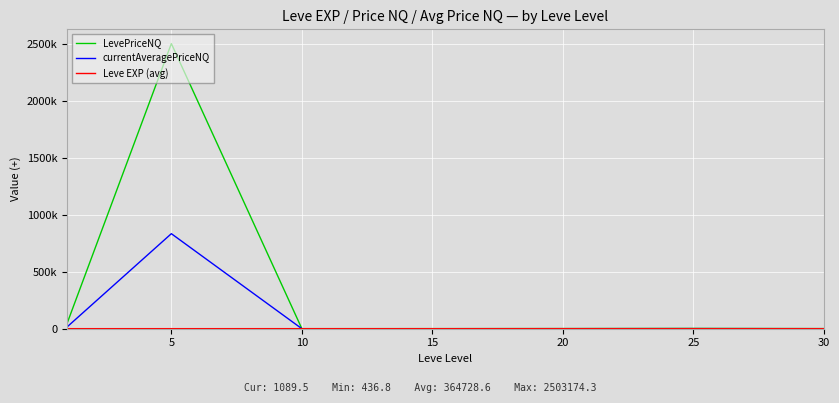

Is this an area chart (filled region under the line)?

No